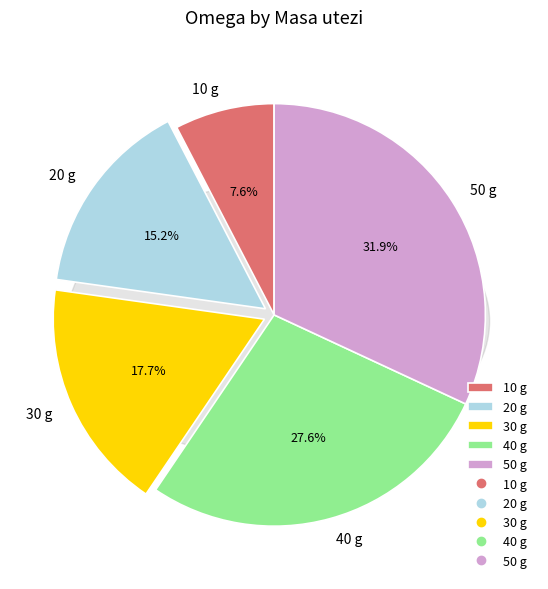

Rank the categories by value from highest to lowest.

50 g, 40 g, 30 g, 20 g, 10 g